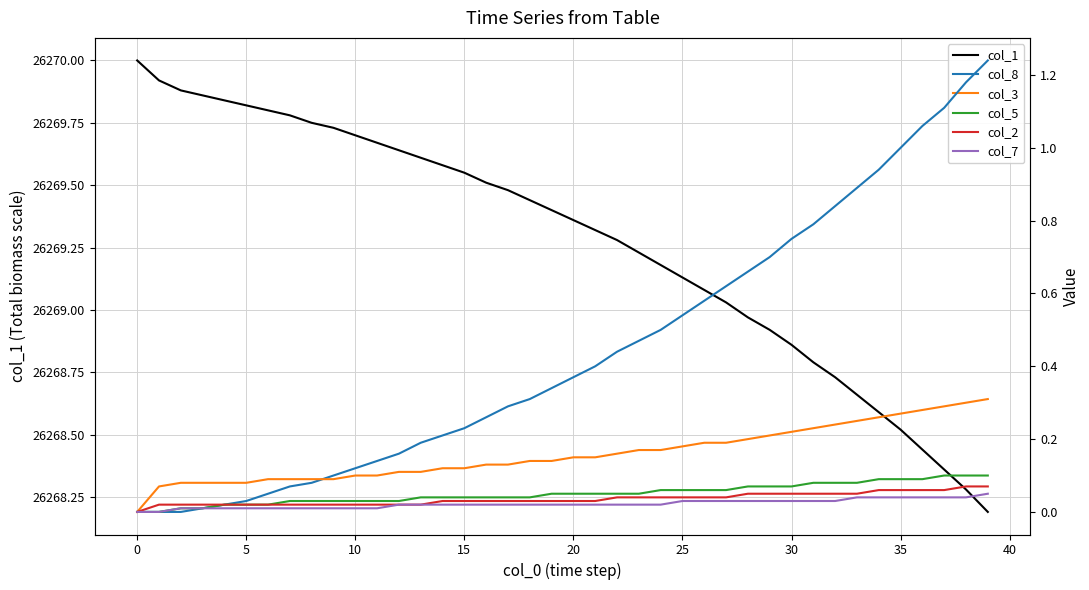

List the series in order of their peak value, highest first.

col_1, col_8, col_3, col_5, col_2, col_7